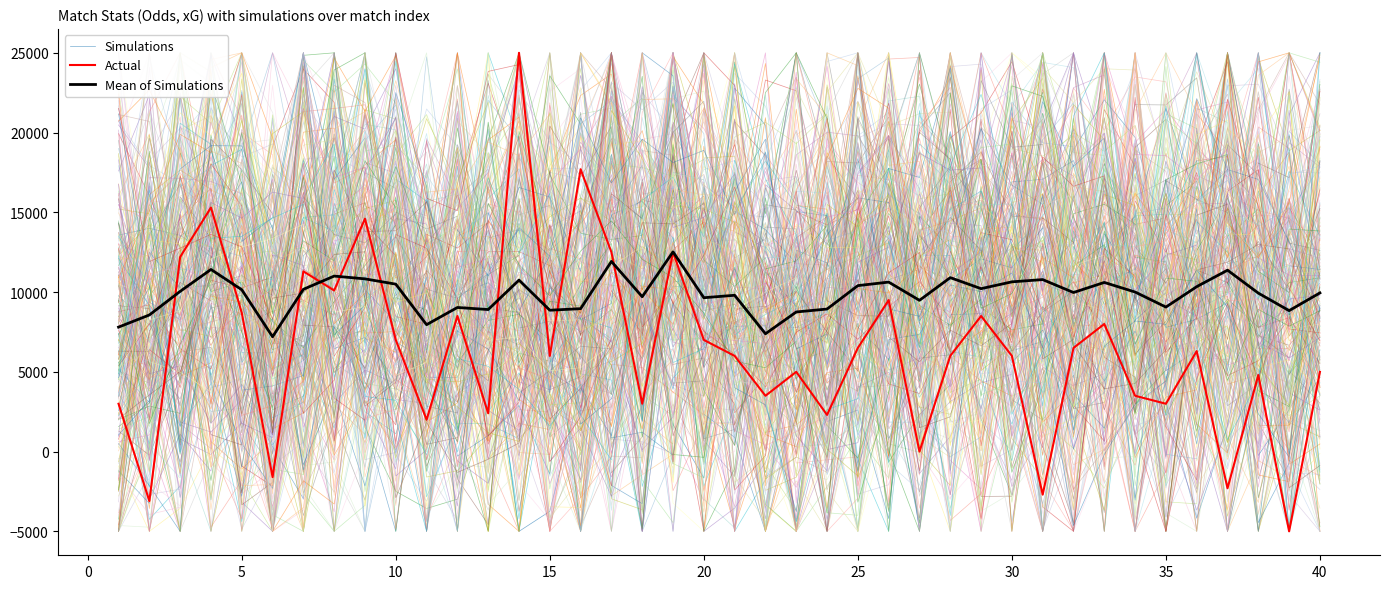

How many times do Mean of Simulations and Simulations cross each other?

26